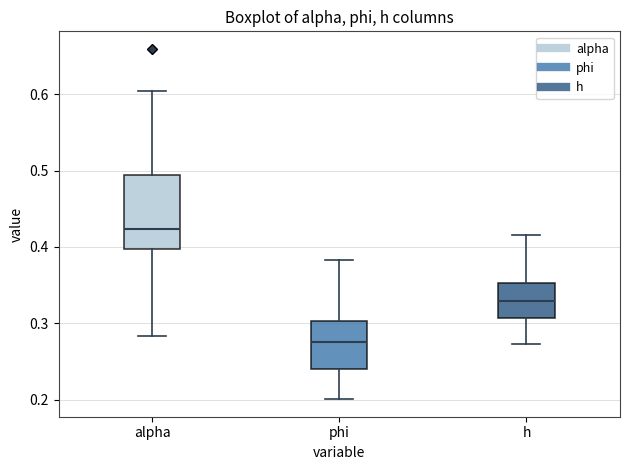

Which box is the tallest, from its lower edge to its upper edge?

alpha